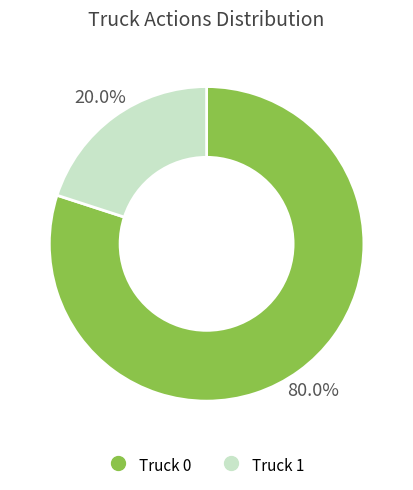

What is the majority slice?

Truck 0